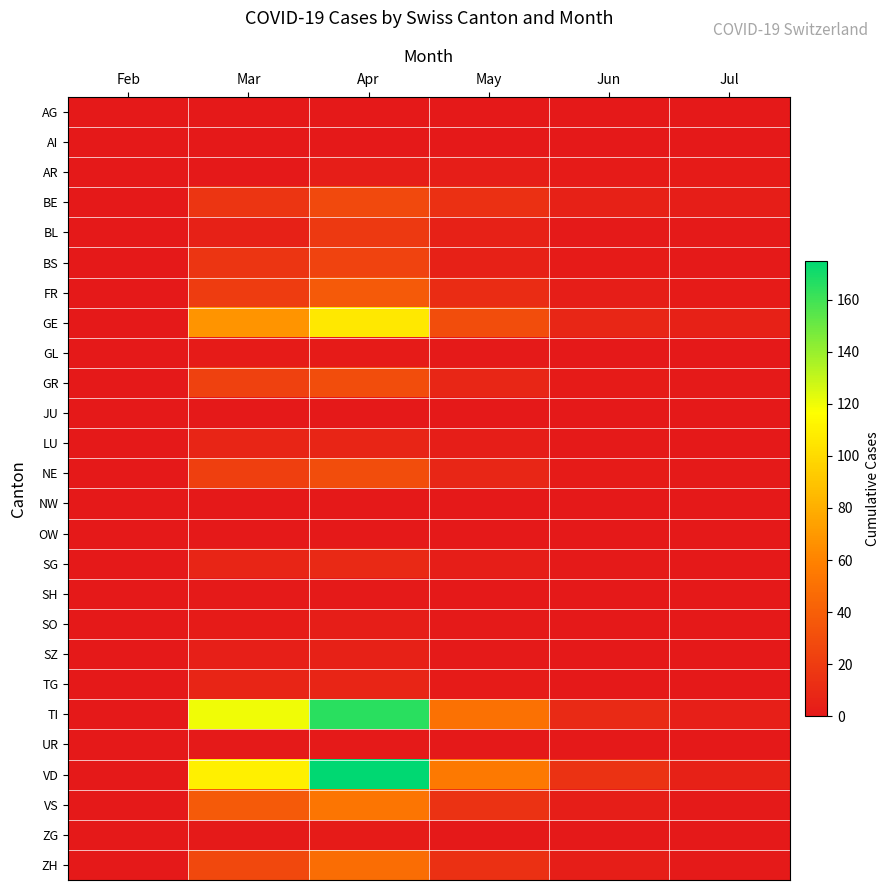

Which series changed the most between Feb and Apr?

VD